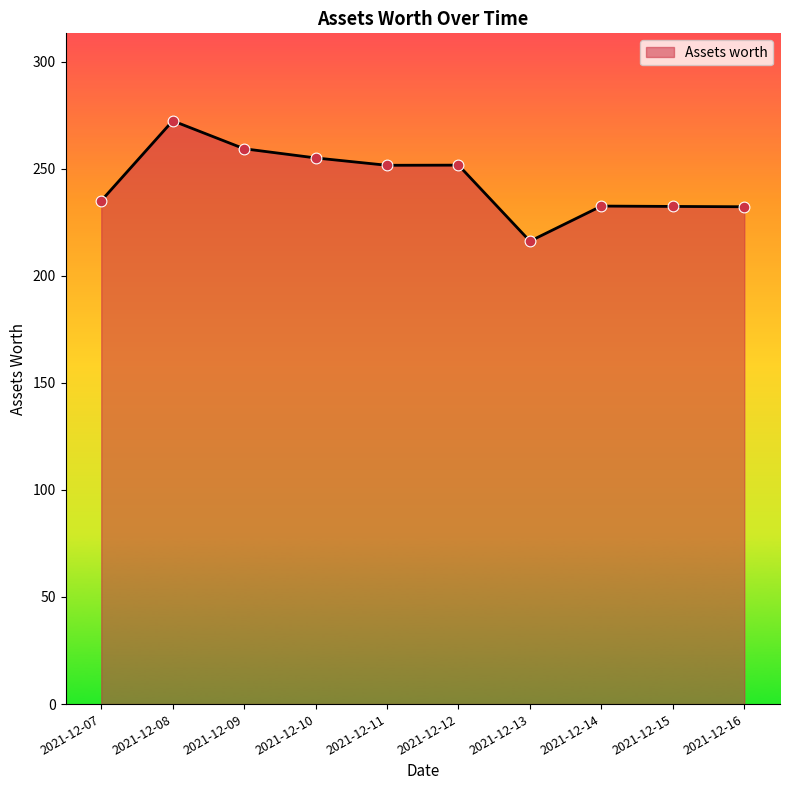

Approximately how many times larger is the value at 2021-12-07 compared to 2021-12-15?

1.0